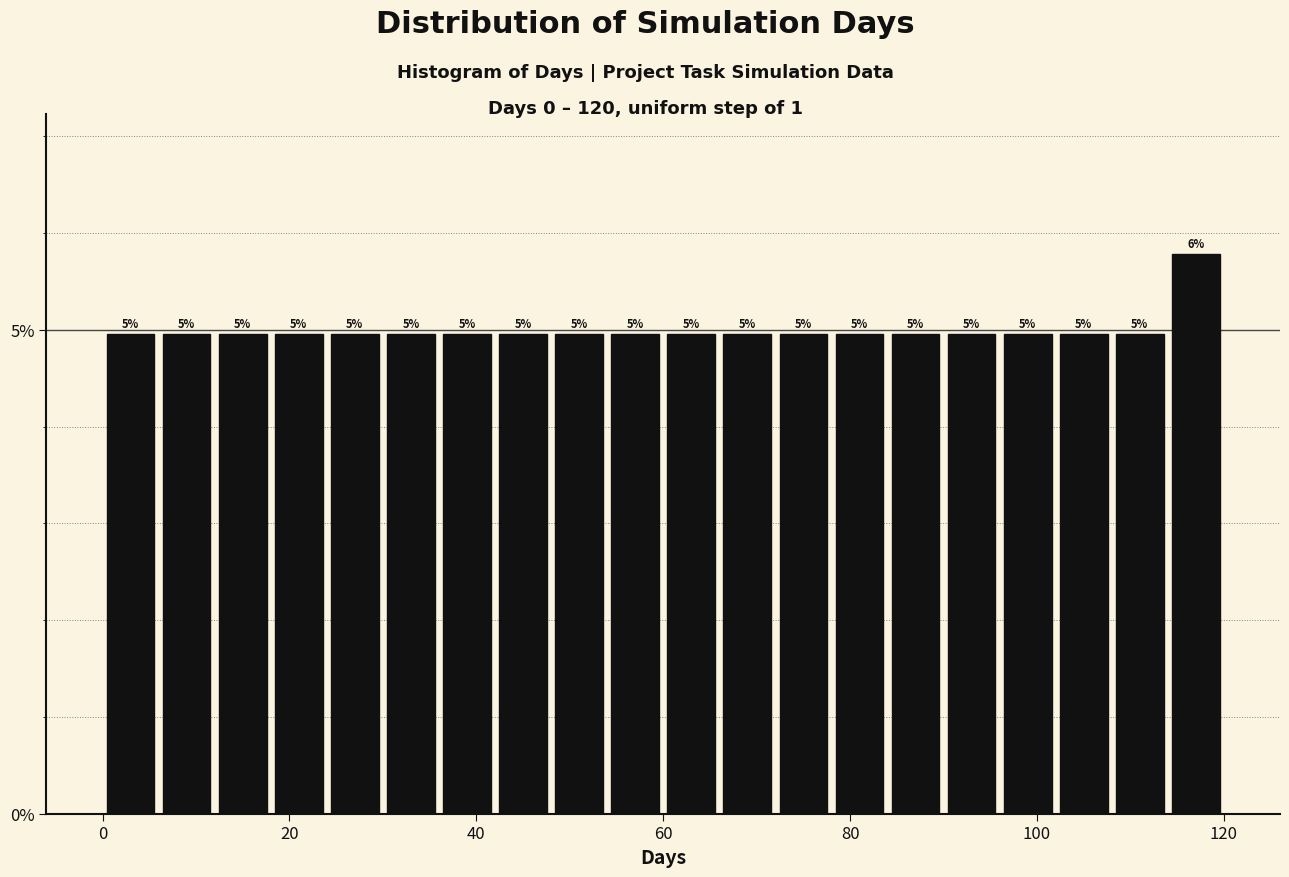

Around what value on the x-axis is the tallest bar? Give the approximate position of its centre, as read against the axis.

118